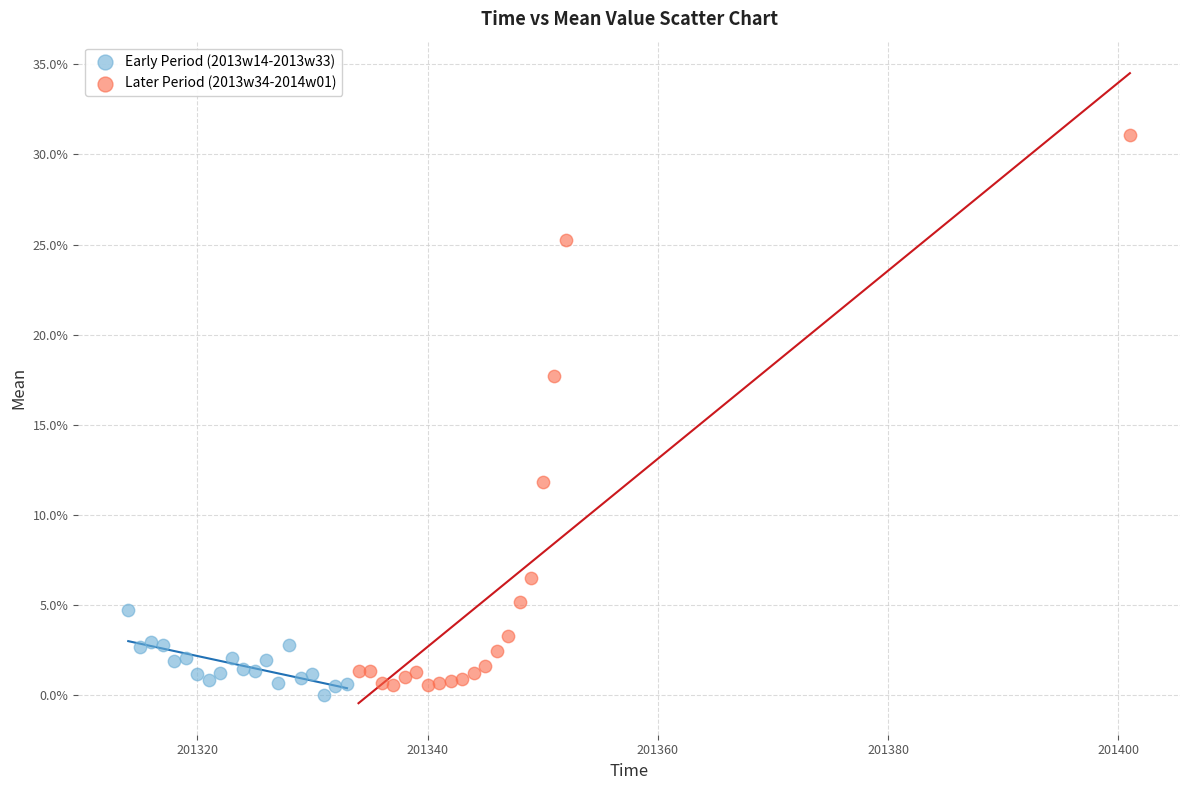

Which series has the widest spread of Y values?

Later Period (2013w34-2014w01)